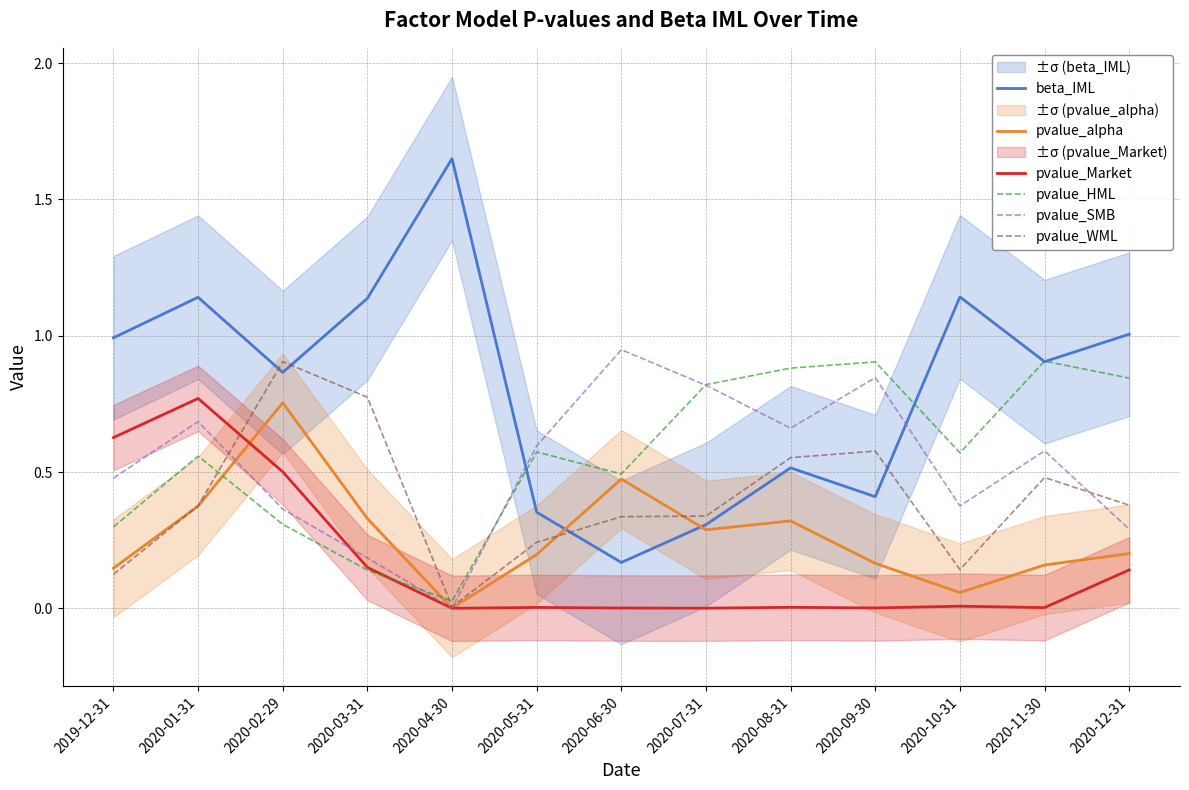

Is it true that pvalue_HML equals 0.3 at 2020-11-30?

False